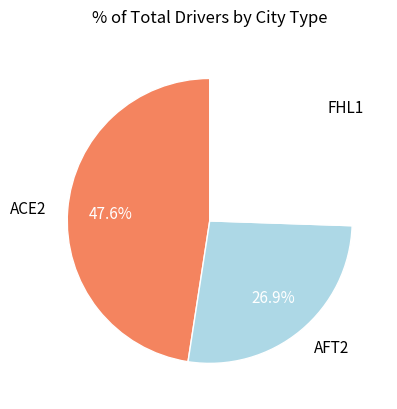

How much of the chart is everything except FHL1?

74.5%